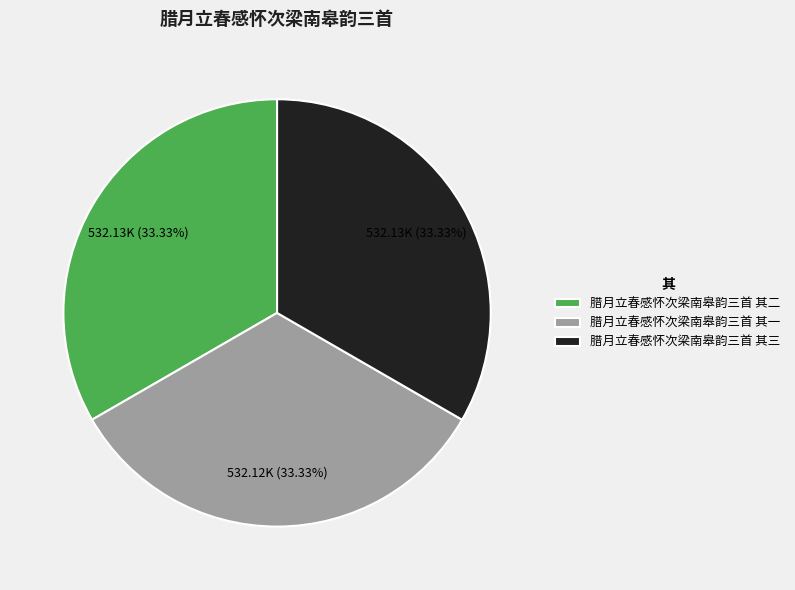

Do 腊月立春感怀次梁南皋韵三首 其三 and 腊月立春感怀次梁南皋韵三首 其一 together represent more than half of the pie?

Yes